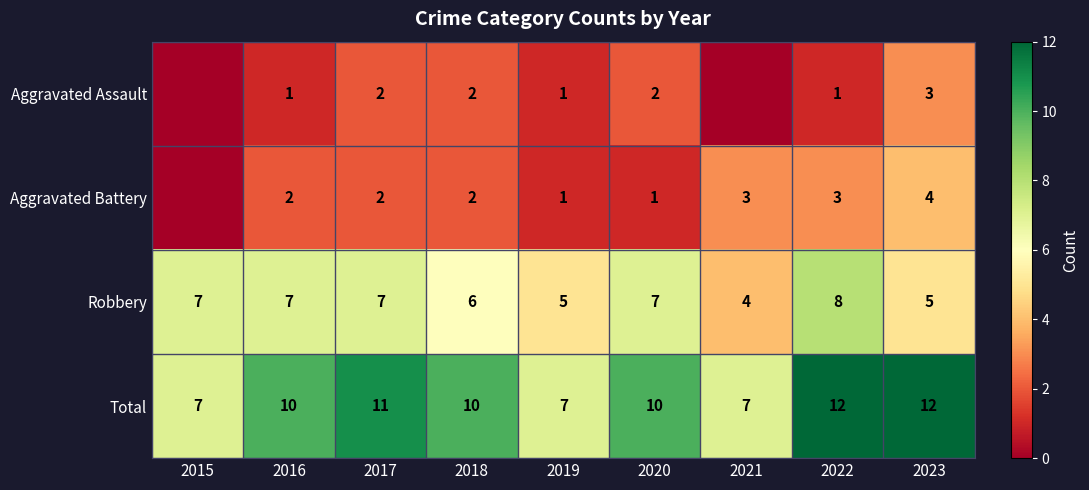

Is the value of Robbery at 2019 greater than the value of Total at 2016?

No